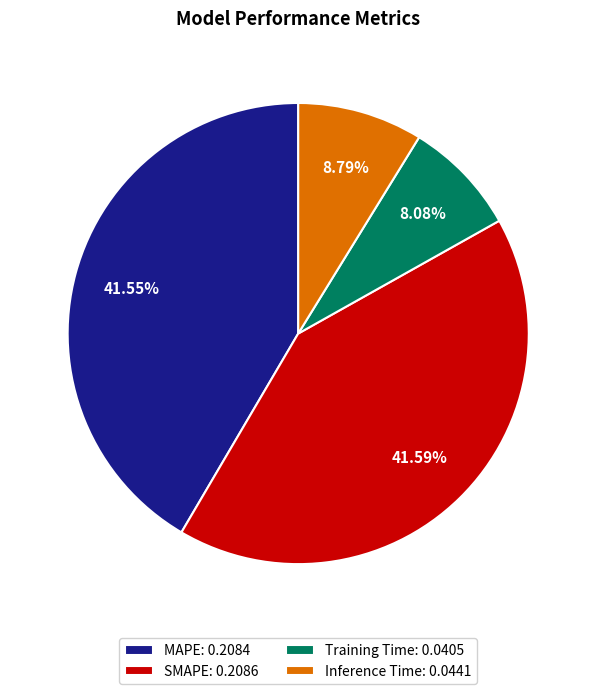

Does any single category account for the majority?

No